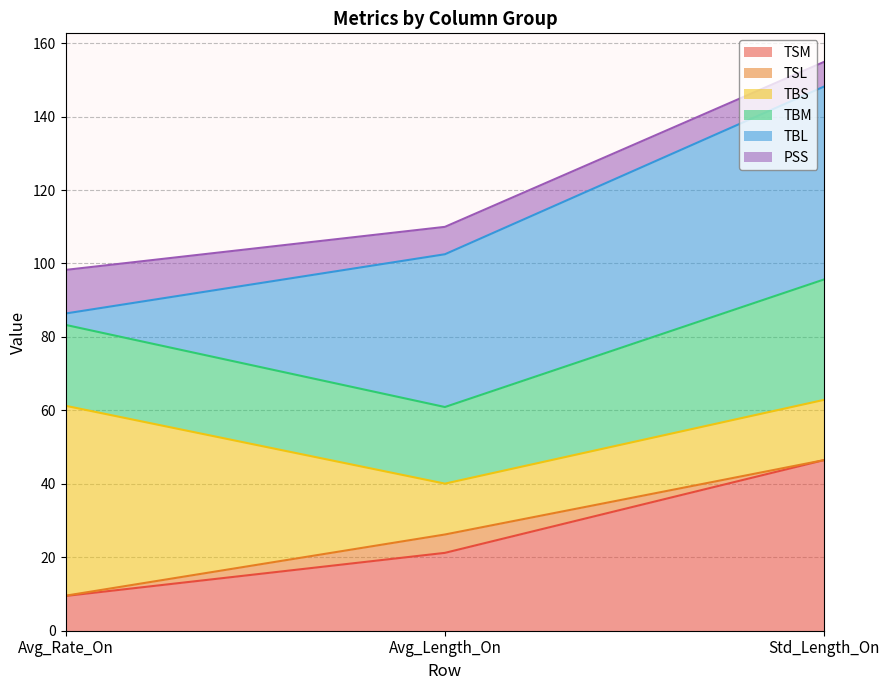

At which category is the sum across all series the highest?

Std_Length_On